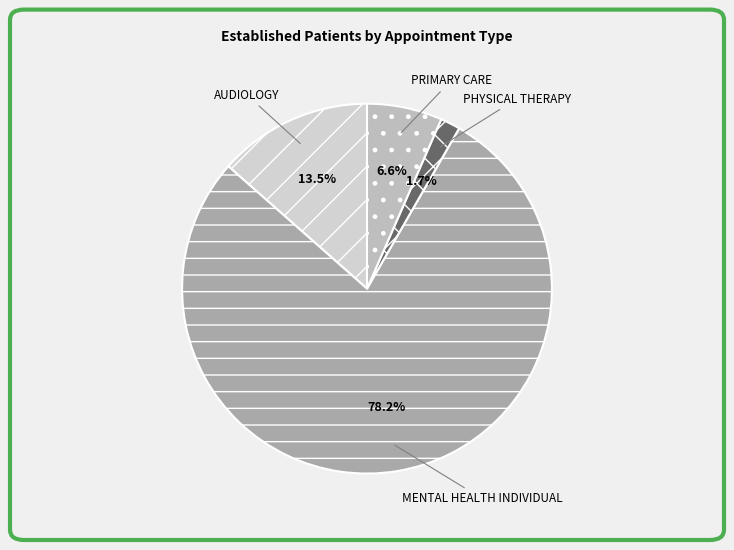

What is the ratio of the value at PHYSICAL THERAPY to the value at PRIMARY CARE?

0.3